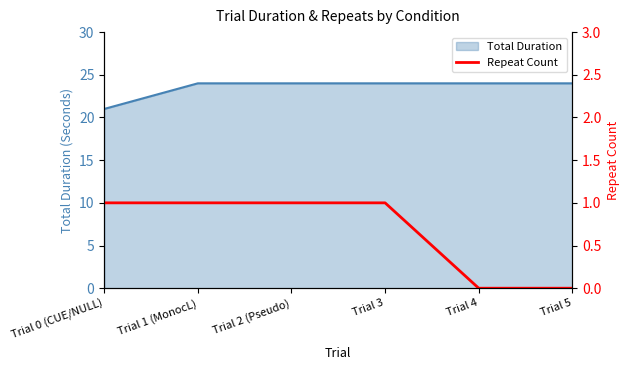

What position from the left is Trial 5?

6